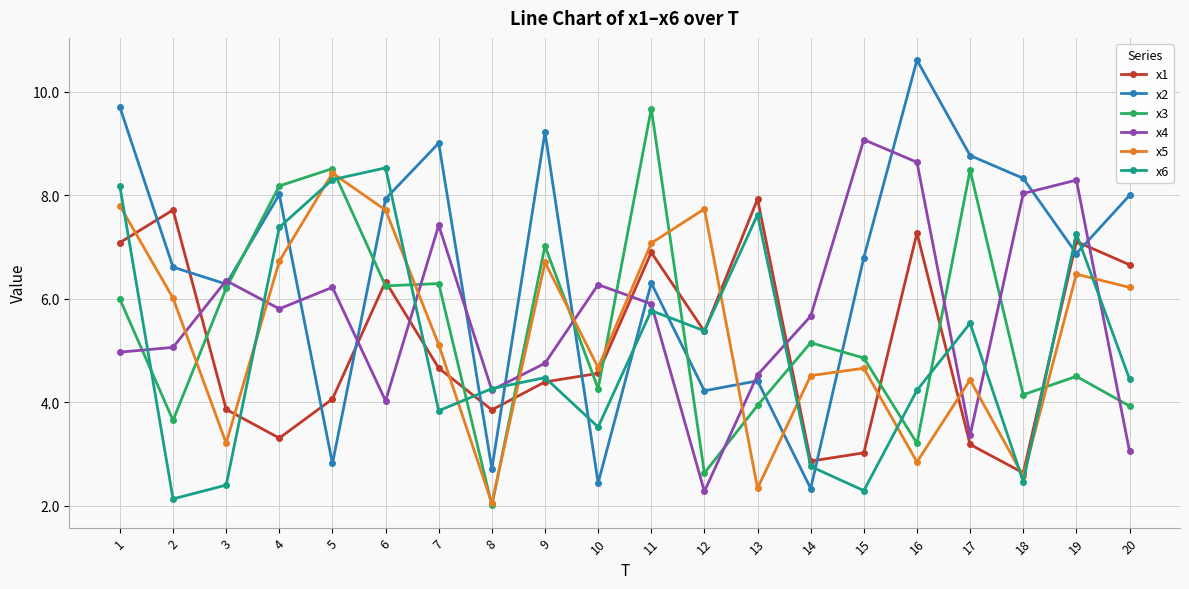

What is the value of the x5 point at the 11th from the left?

7.1